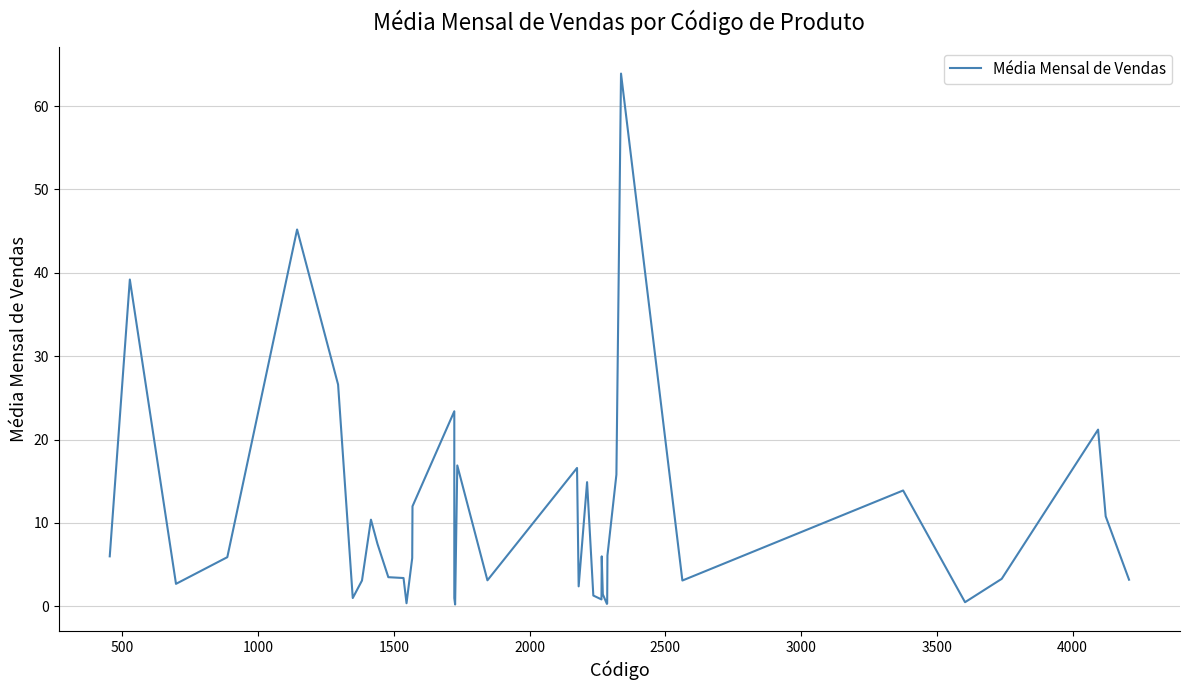

How many values exceed 5?

20